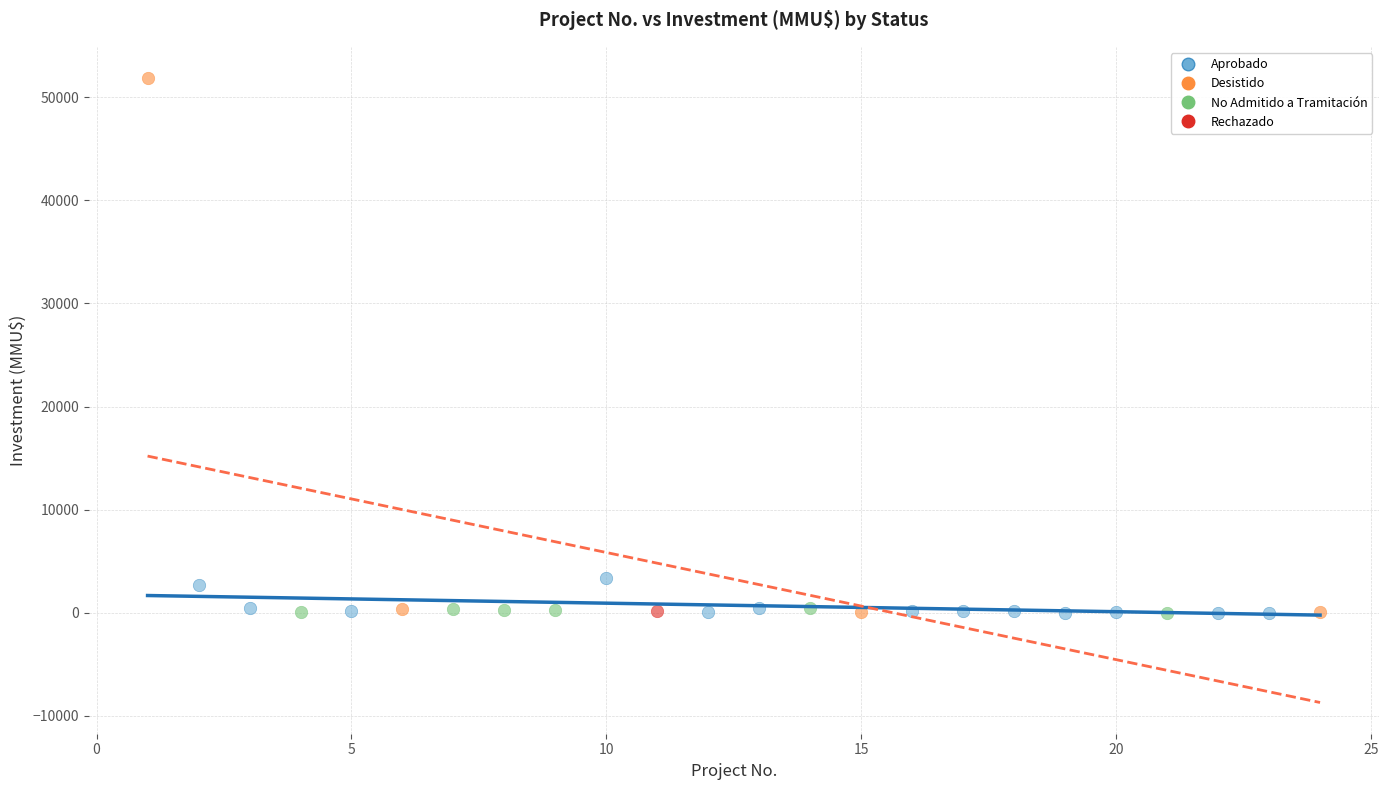

What are all the series names shown in the legend?

Aprobado, Desistido, No Admitido a Tramitación, Rechazado